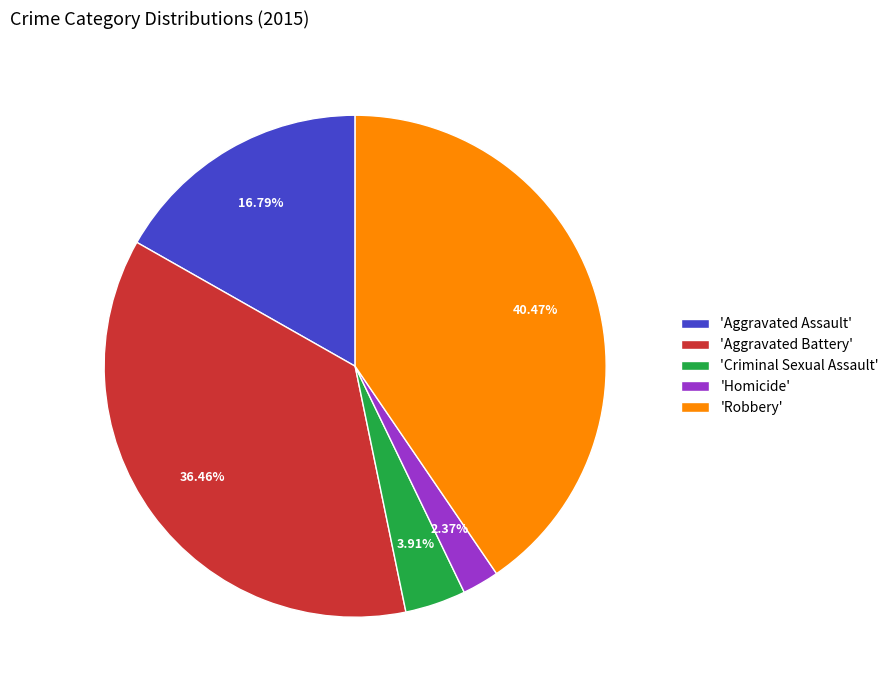

Is 'Aggravated Assault' the majority of the pie?

No